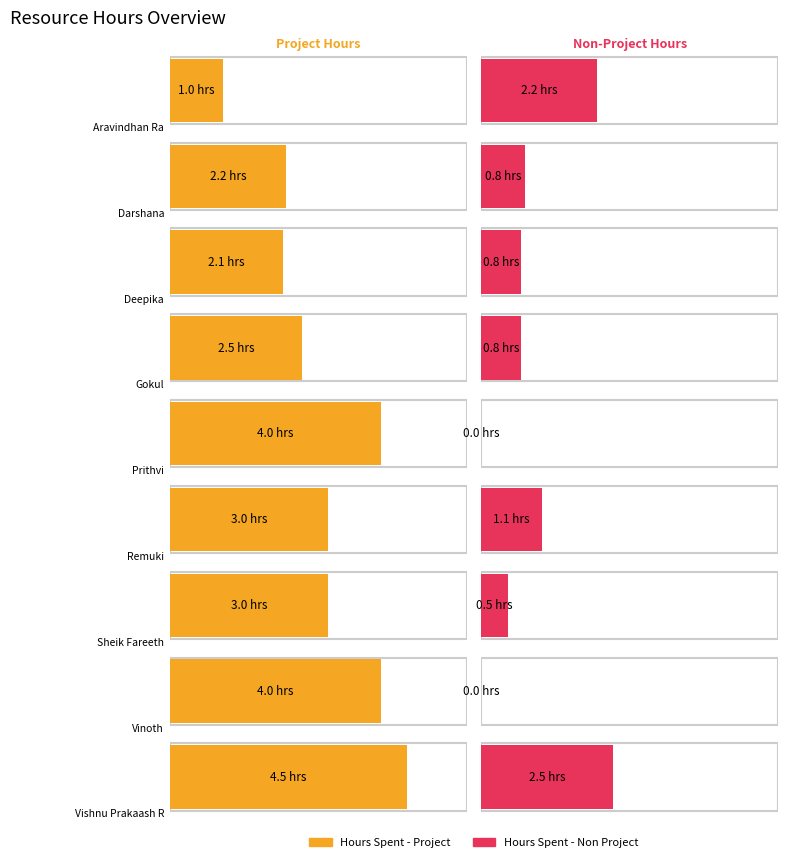

True or false: Hours Spent - Non Project has a value of 0.7 at Sheik Fareeth.

False